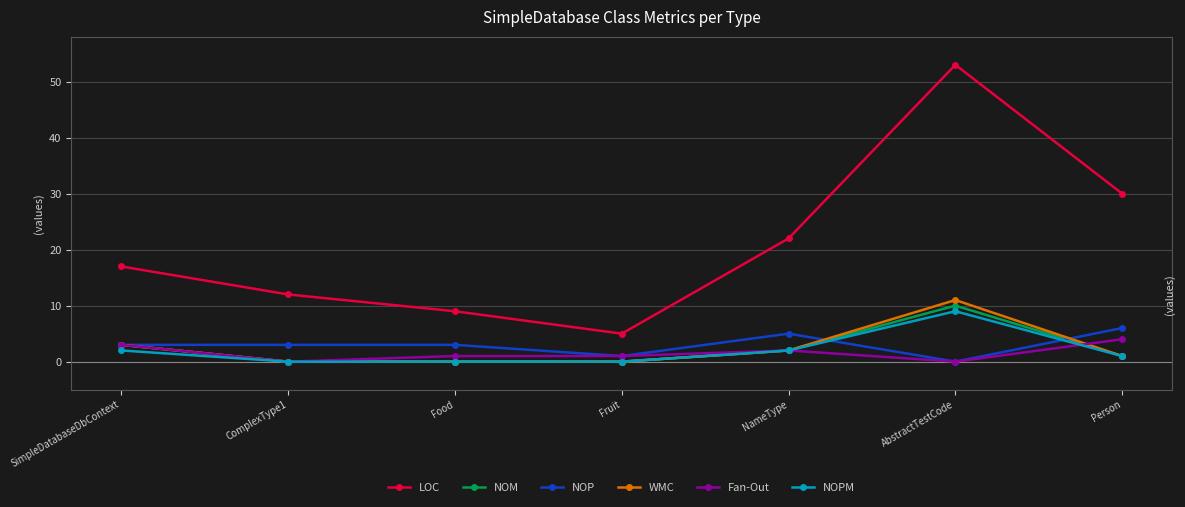

What are all the series names shown in the legend?

LOC, NOM, NOP, WMC, Fan-Out, NOPM